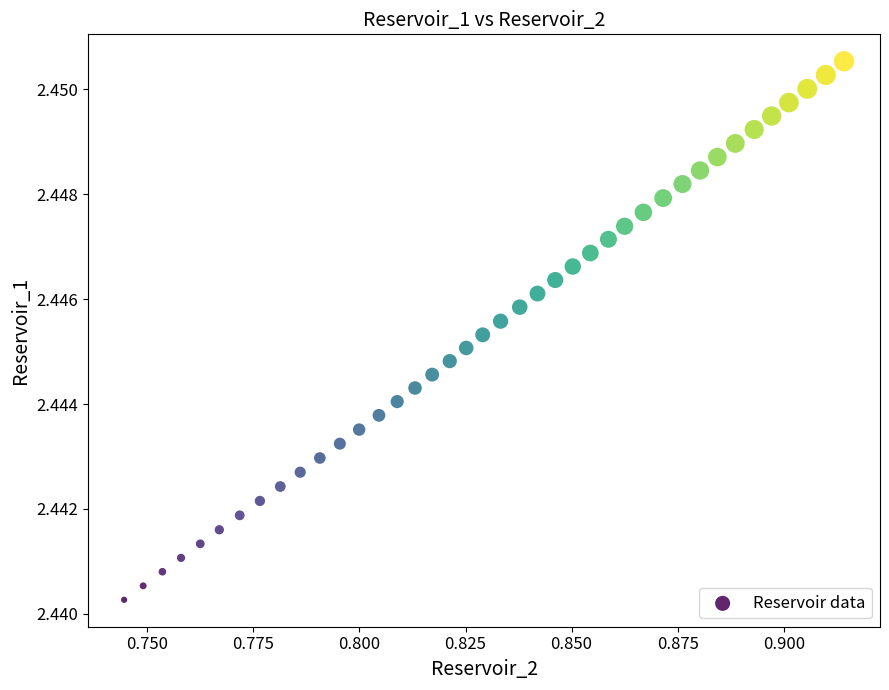

Count the number of points in this scatter plot.

40